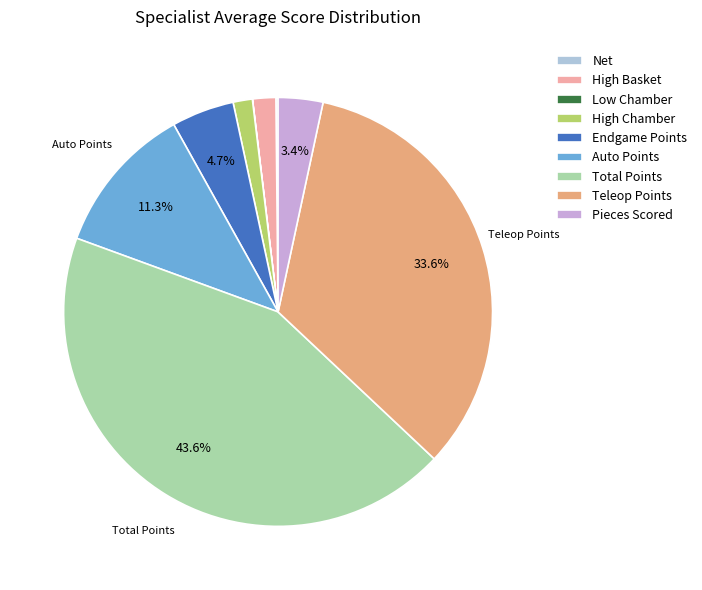

Which slice is the largest?

Total Points